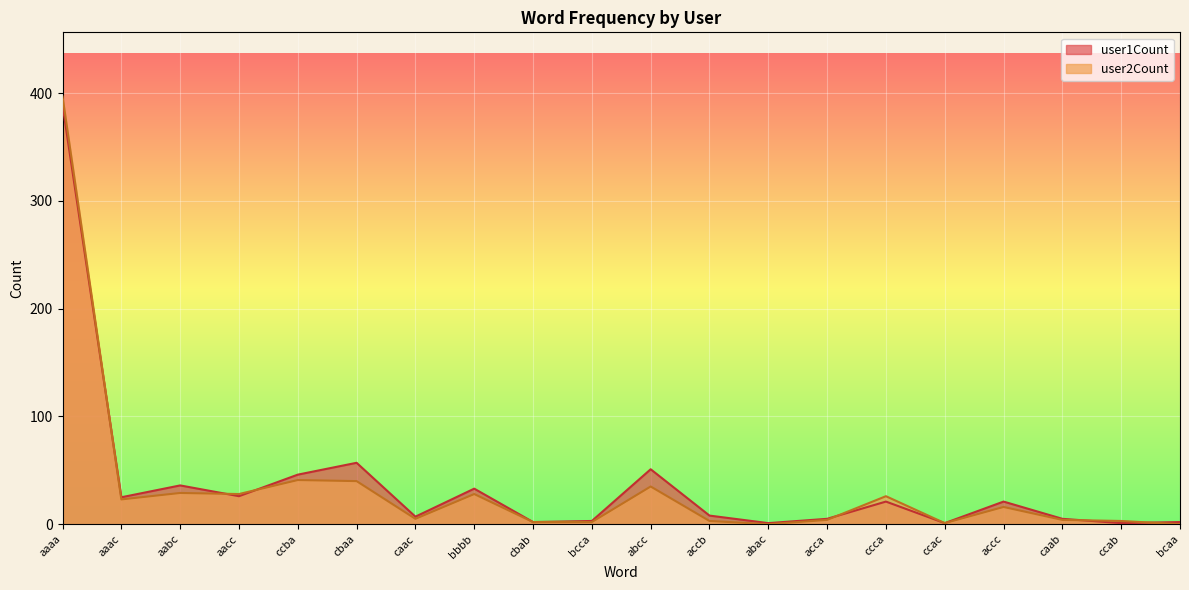

Reading left to right, what are all the values shown in this chart?

user1Count: aaaa=389	aaac=25	aabc=36	aacc=26	ccba=46	cbaa=57	caac=7	bbbb=33	cbab=2	bcca=3	abcc=51	accb=8	abac=1	acca=5	ccca=21	ccac=1	accc=21	caab=5	ccab=1	bcaa=2
user2Count: aaaa=397	aaac=23	aabc=29	aacc=28	ccba=41	cbaa=40	caac=5	bbbb=28	cbab=2	bcca=2	abcc=35	accb=3	abac=0	acca=4	ccca=26	ccac=1	accc=16	caab=4	ccab=3	bcaa=0